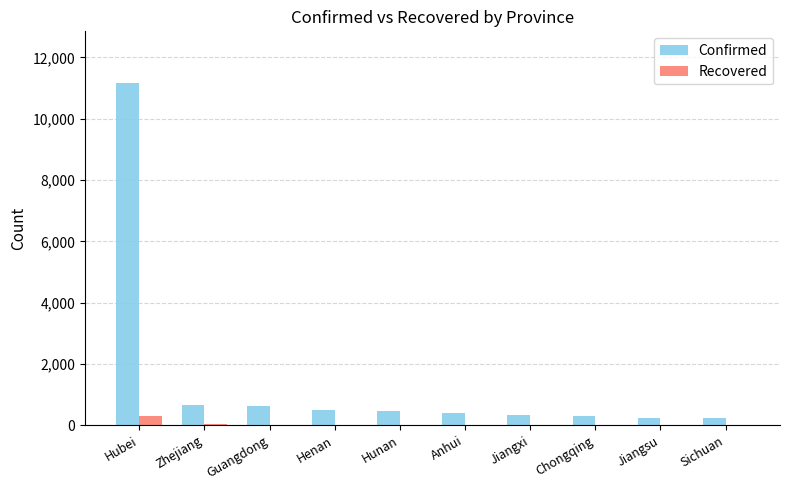

What is the greatest value displayed?

11177